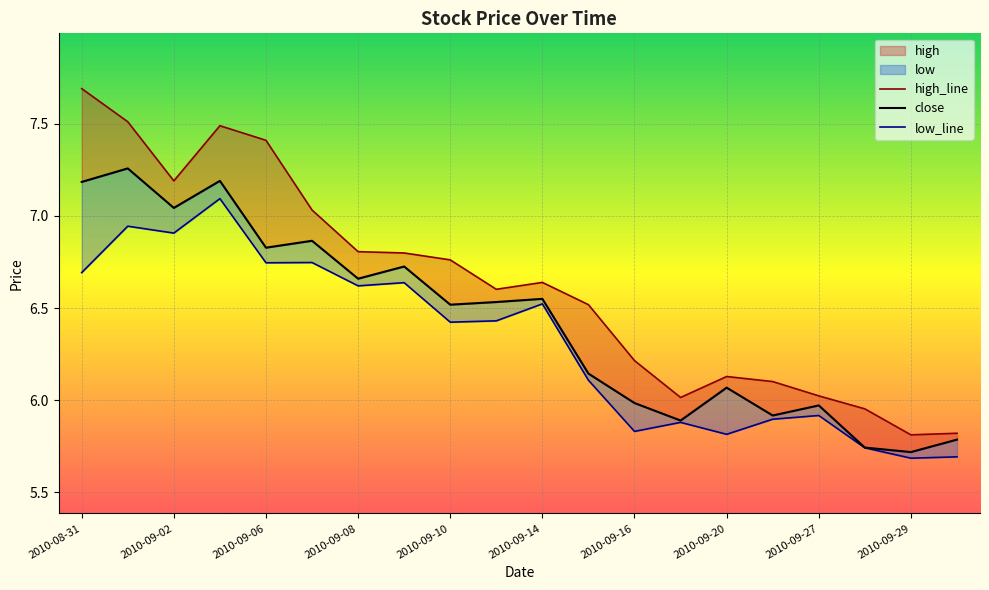

What position from the left is 2010-09-29?

19